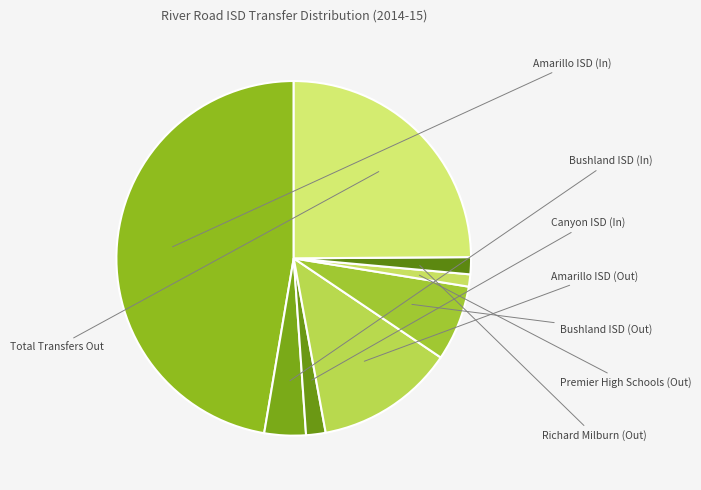

To the nearest percent, what is the average slice percentage?

12%